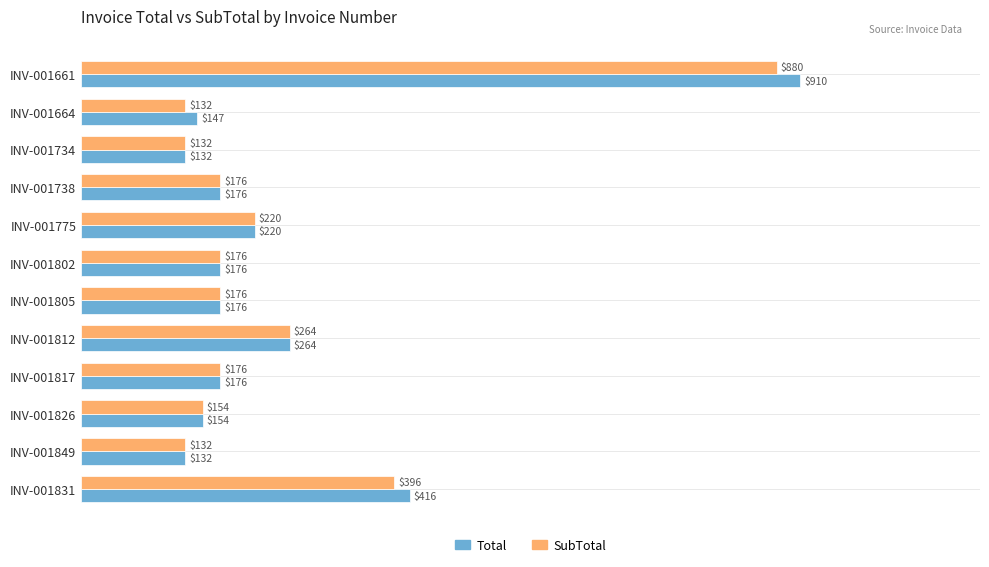

What are all the series names shown in the legend?

Total, SubTotal